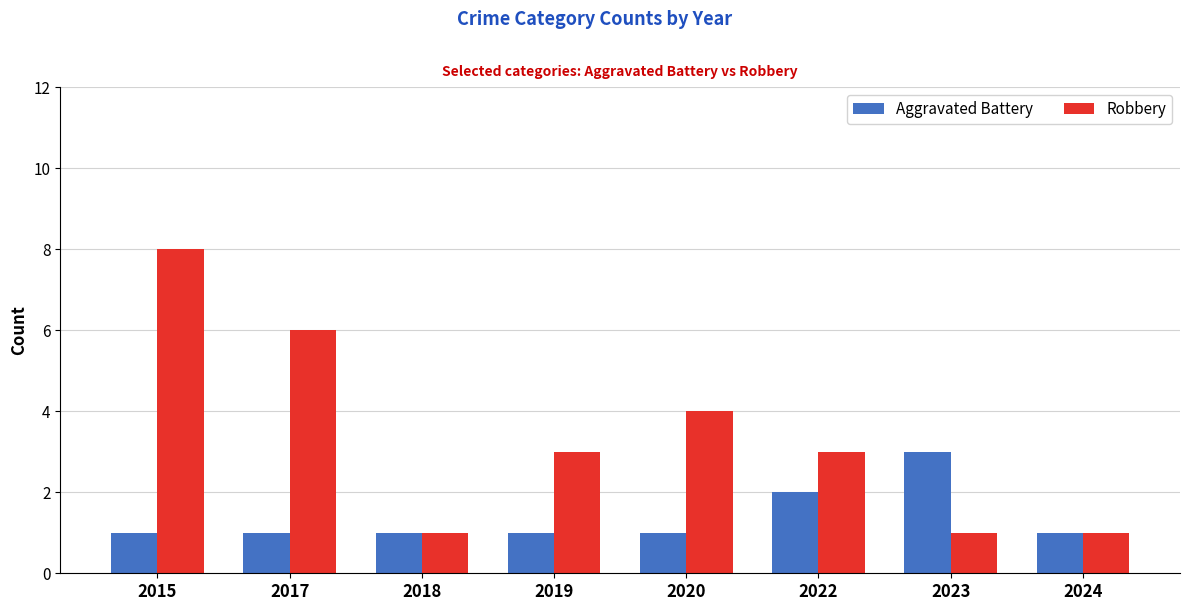

Which series changed the most between 2019 and 2020?

Robbery